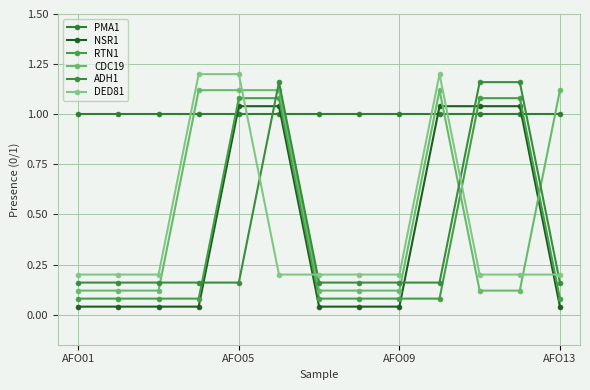

Which series has the largest total across all categories?

PMA1